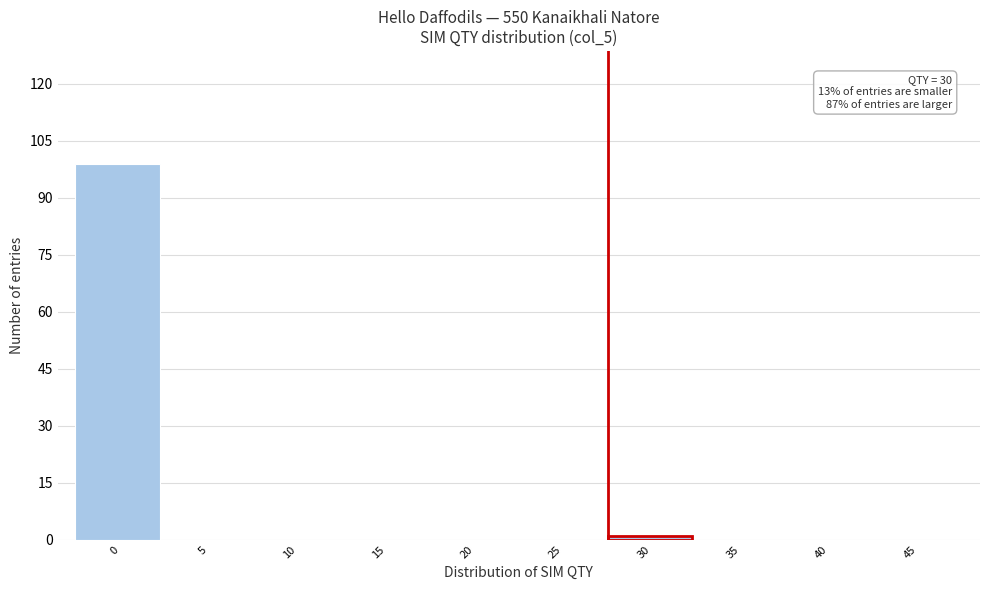

Reading right to left, what are all the values shown in this chart?

45=0	40=0	35=0	30=1	25=0	20=0	15=0	10=0	5=0	0=99